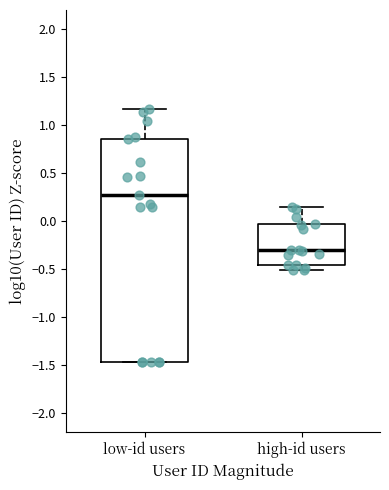

Reading left to right, transcribe this box plot: for each box, give where its median line is, the range the box spans, and where its two whiskers end, as read against the y-axis. The values are not printed on the chart, so give them approximately, as read against the axis.

low-id users: median 0.25, box -1.45 to 0.85, whiskers -1.45 to 1.15
high-id users: median -0.30, box -0.45 to -0.05, whiskers -0.50 to 0.15